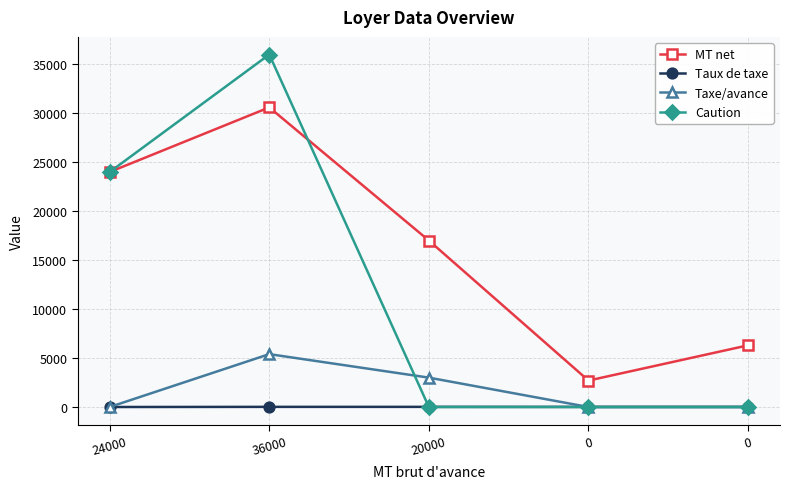

What is the maximum value for MT net?

30600